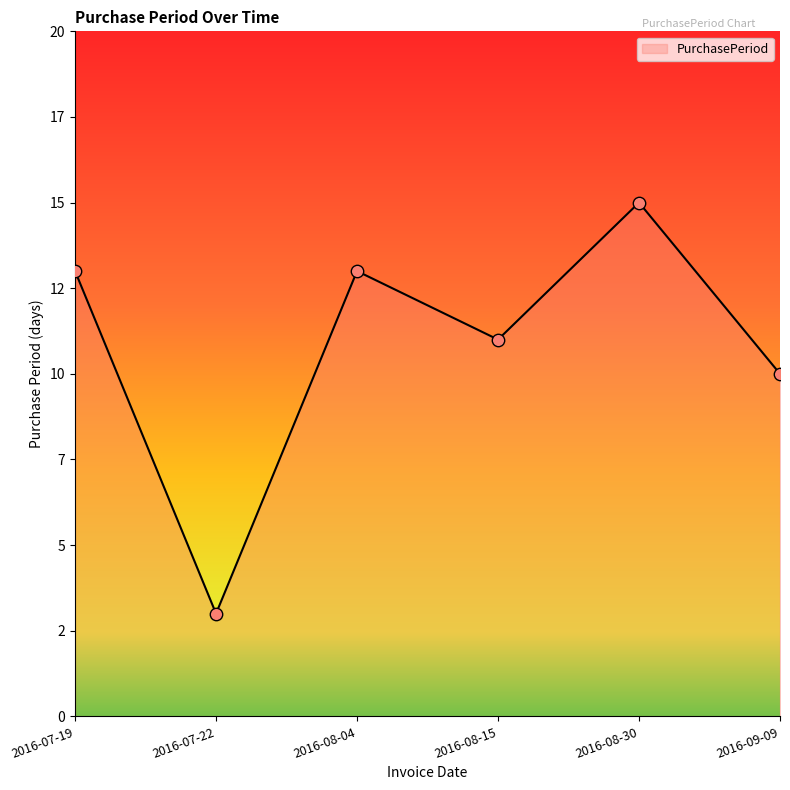

Which has a higher value, 2016-09-09 or 2016-08-30?

2016-08-30